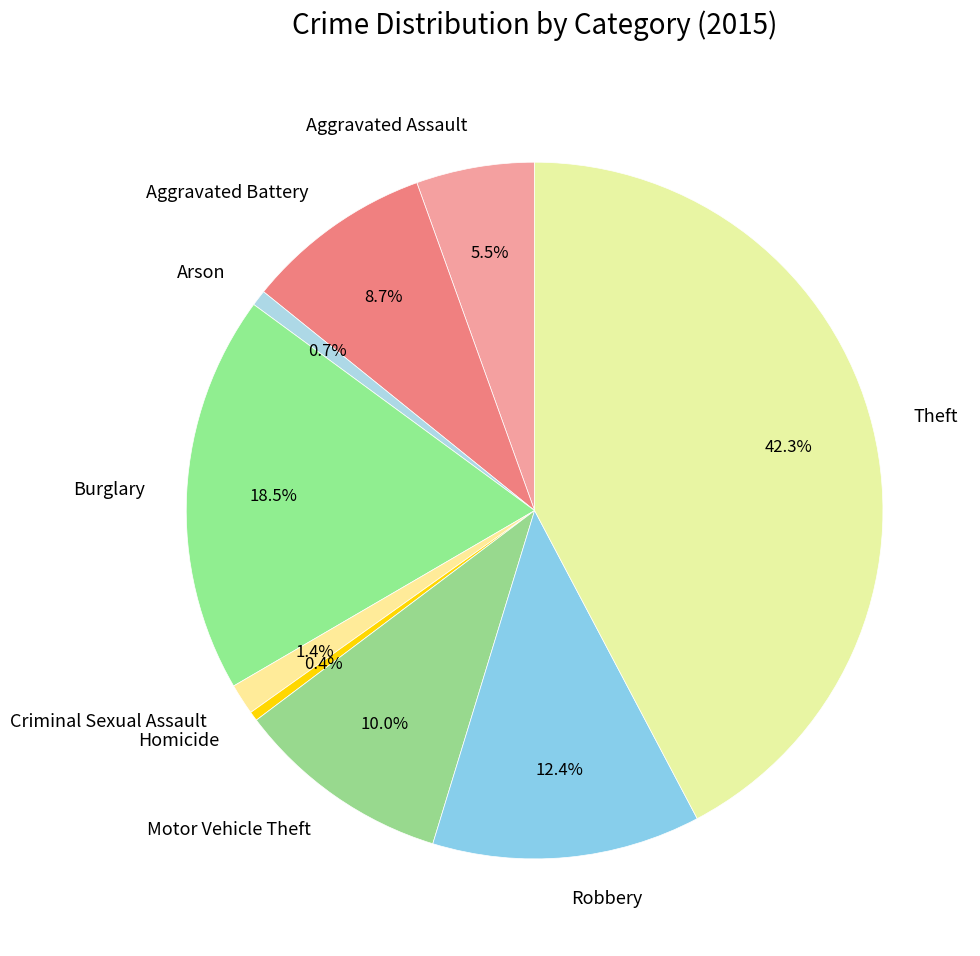

Which slice is the largest?

Theft